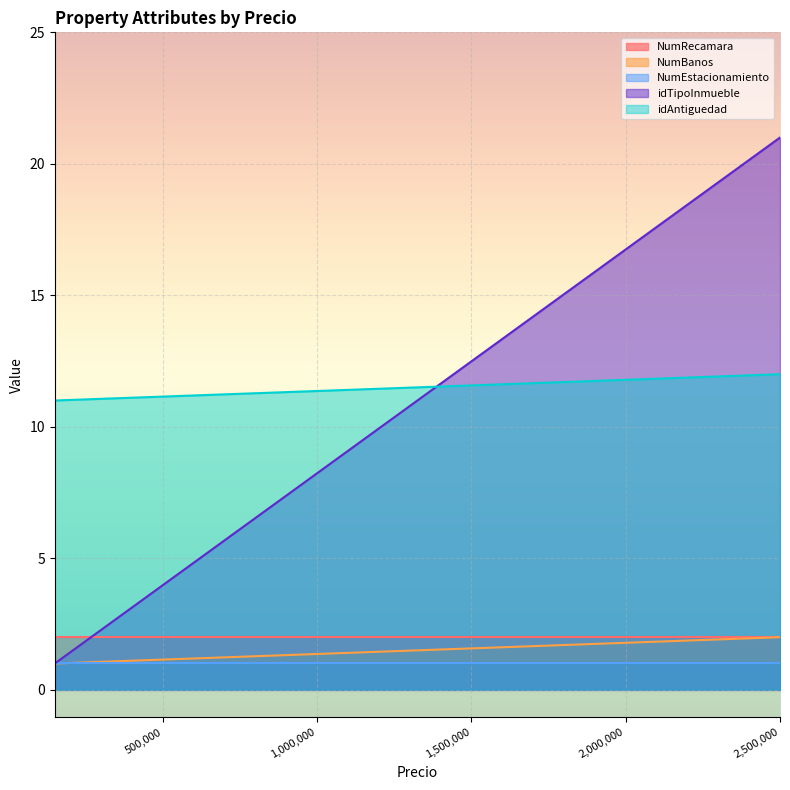

Count the number of data series in this chart.

5